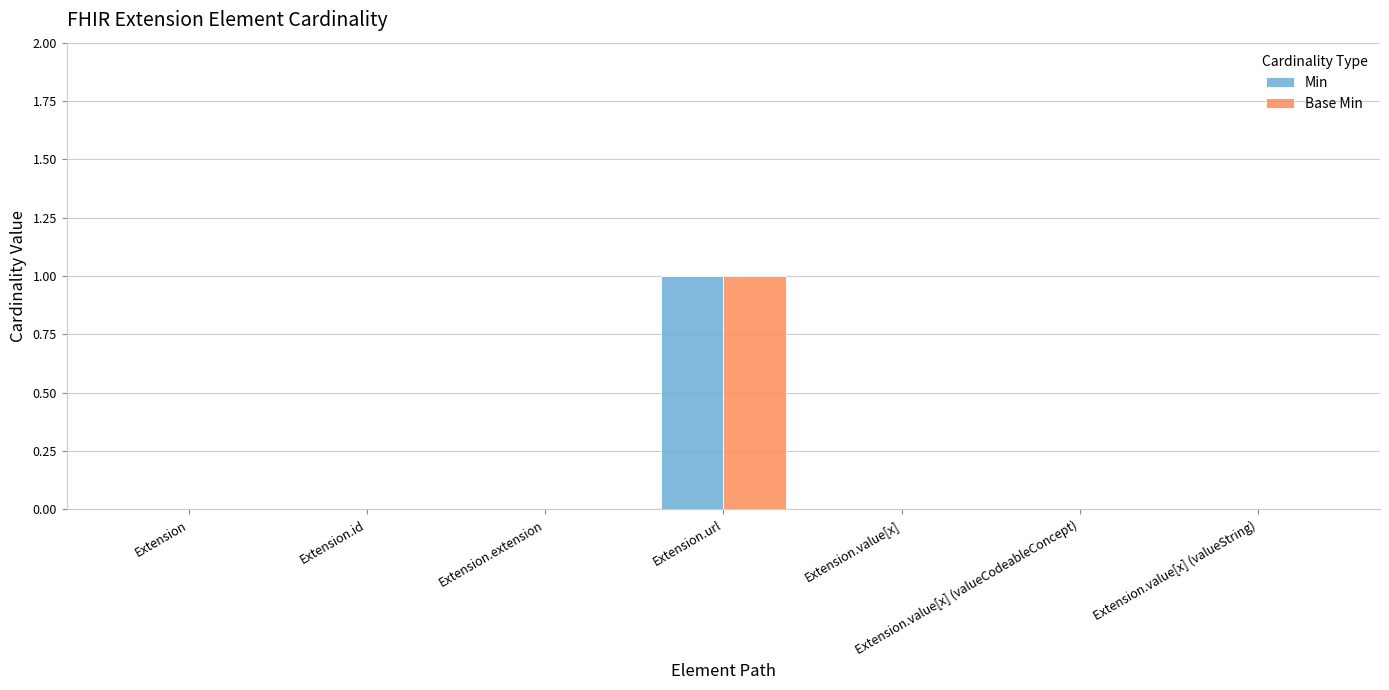

At which label does Base Min reach its peak?

Extension.url